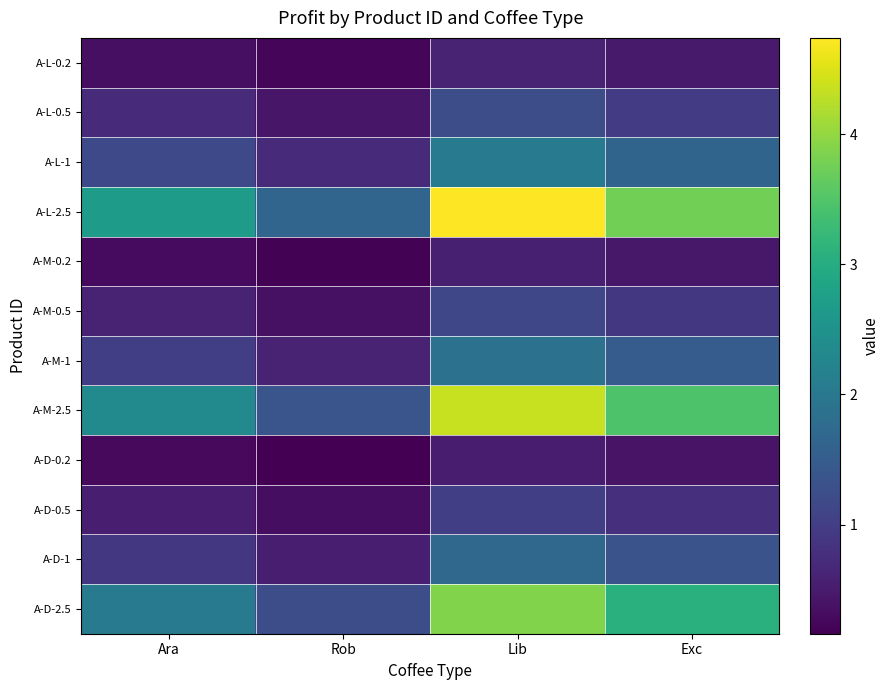

Rank the series by their maximum value, from lowest to highest.

A-D-0.2, A-M-0.2, A-L-0.2, A-D-0.5, A-M-0.5, A-L-0.5, A-D-1, A-M-1, A-L-1, A-D-2.5, A-M-2.5, A-L-2.5